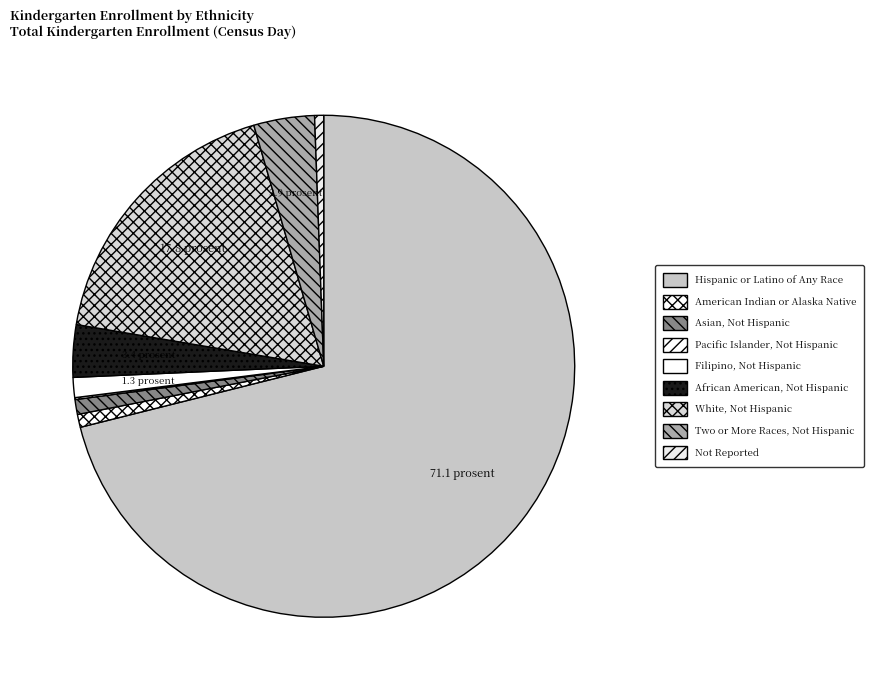

How many segments does this pie chart have?

9